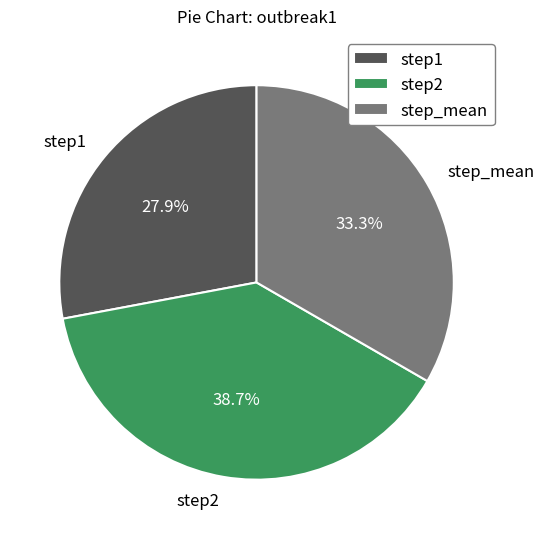

Is there any slice that represents more than half of the pie?

No